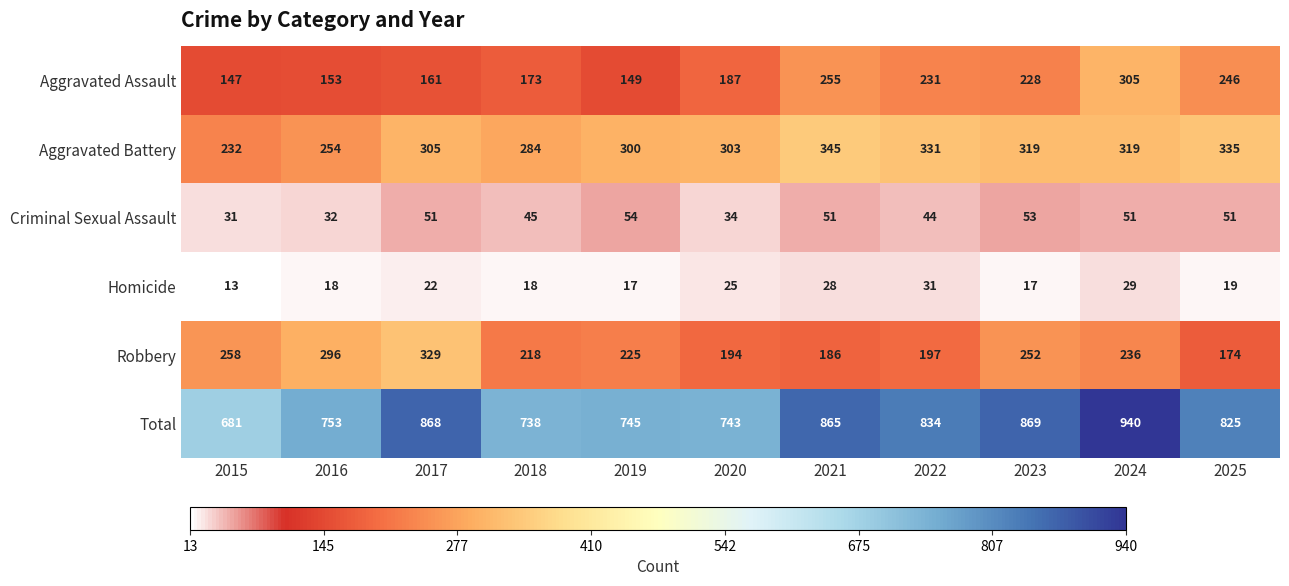

List the series in order of their peak value, highest first.

Total, Aggravated Battery, Robbery, Aggravated Assault, Criminal Sexual Assault, Homicide